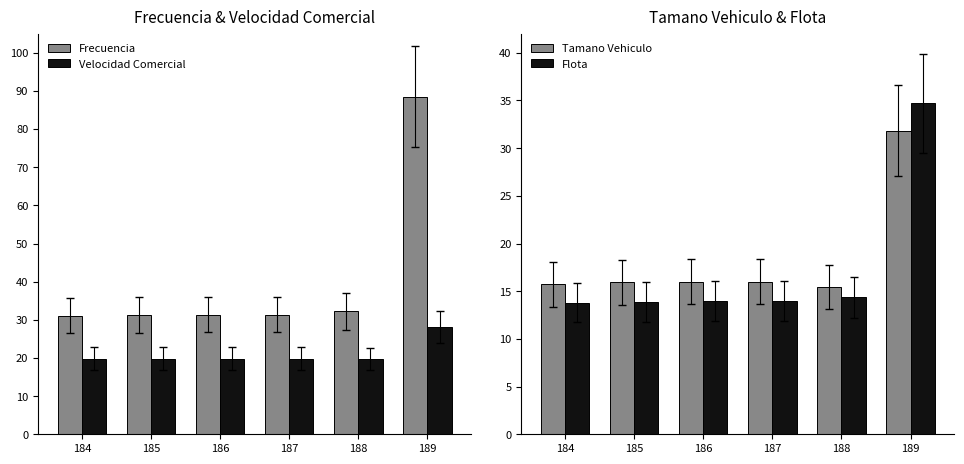

What is the difference between the maximum and minimum values in the Tamano Vehiculo series?

16.4